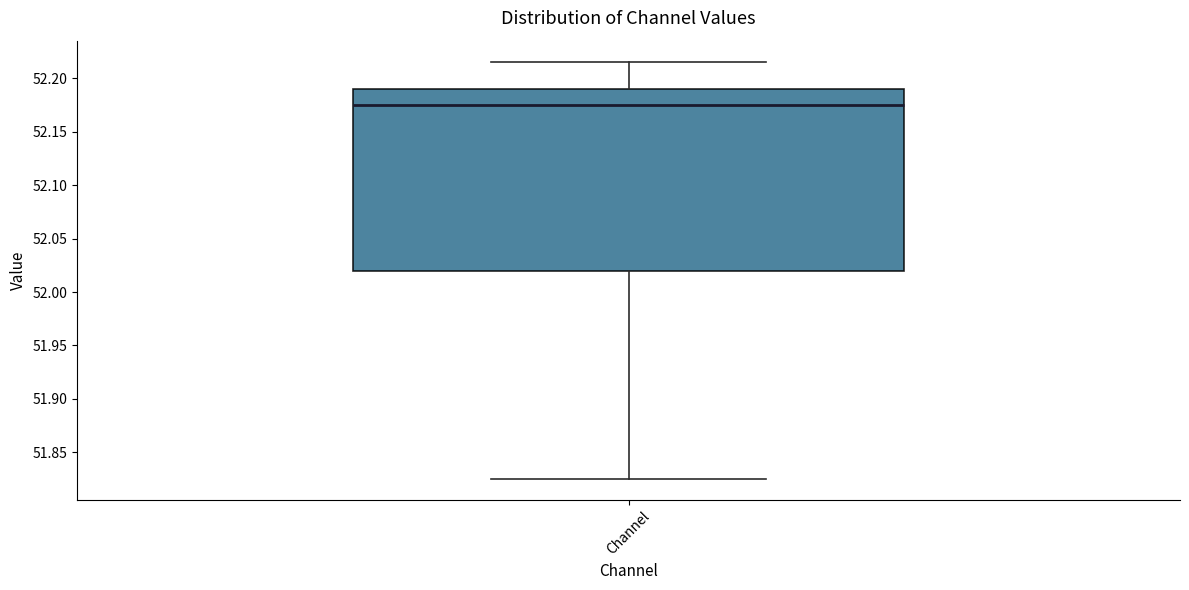

Where does the upper whisker of the box for Channel end on the y-axis? The values are not printed on the chart, so give them approximately, as read against the axis.

52.215